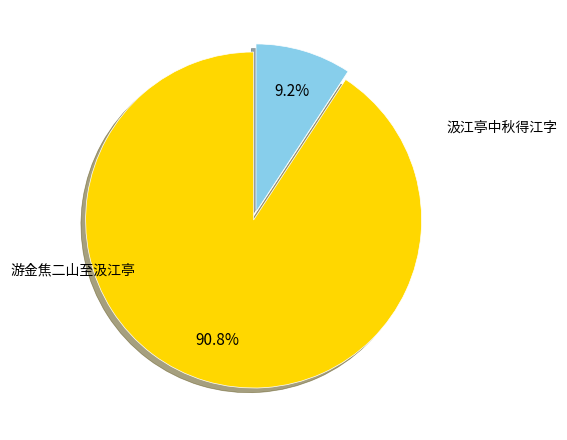

Is there a majority slice in this chart?

Yes